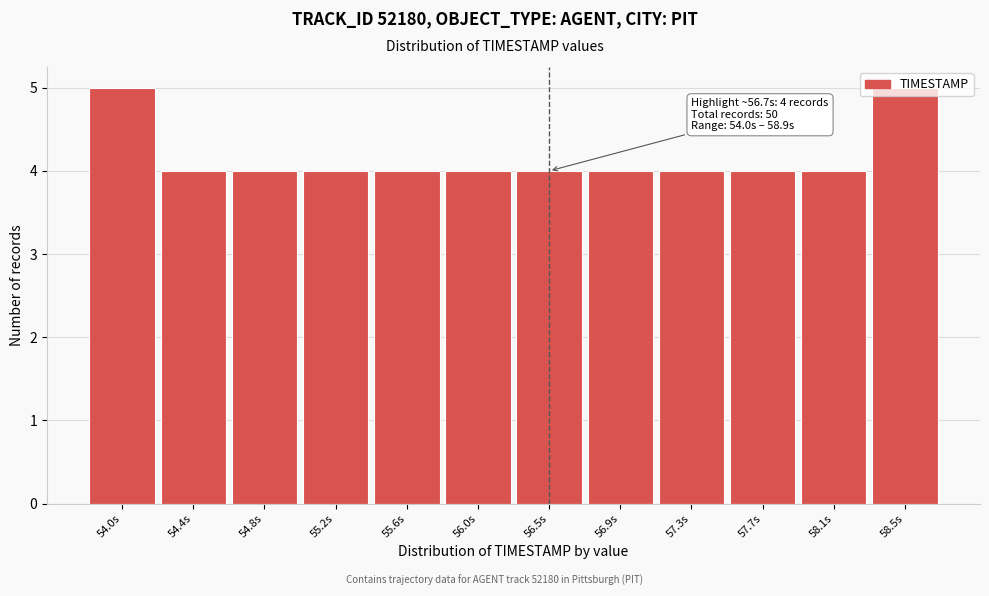

What is the greatest value displayed?

5